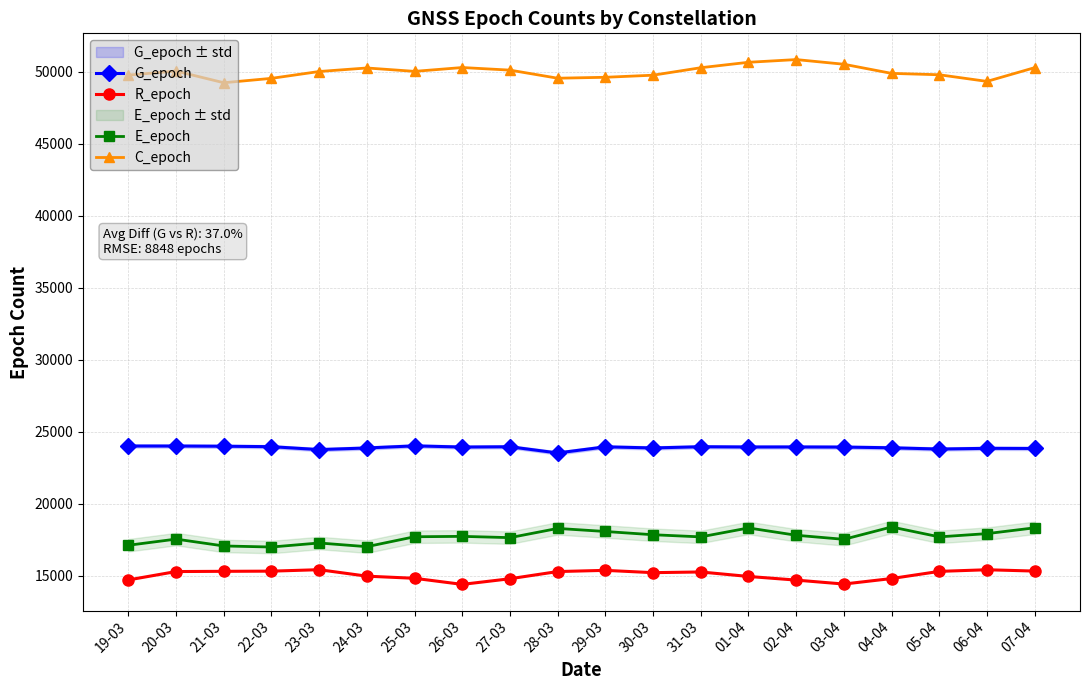

True or false: C_epoch and R_epoch intersect in this chart.

False